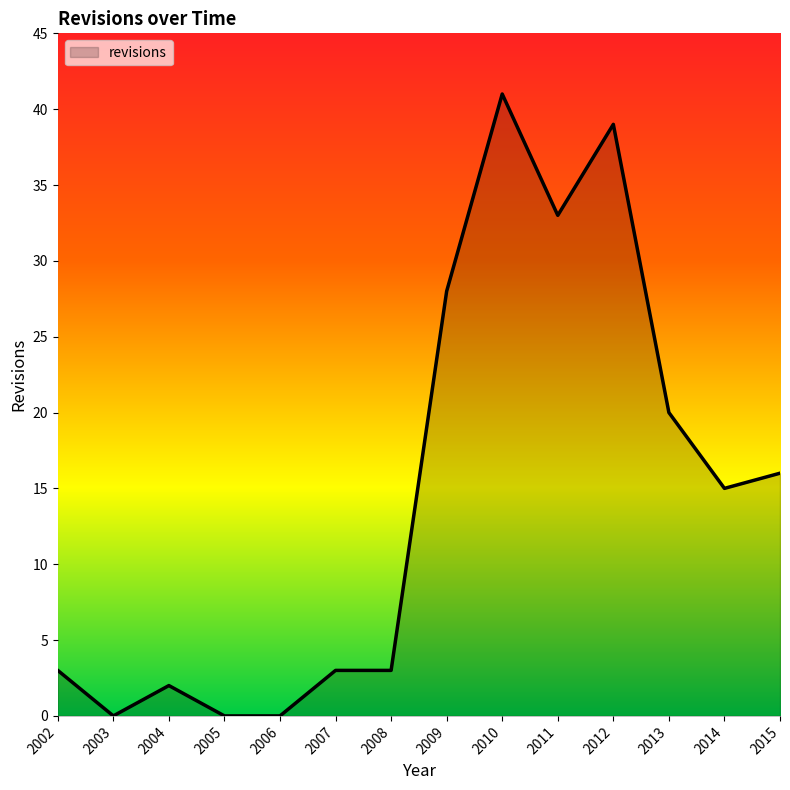

What is the greatest value displayed?

41